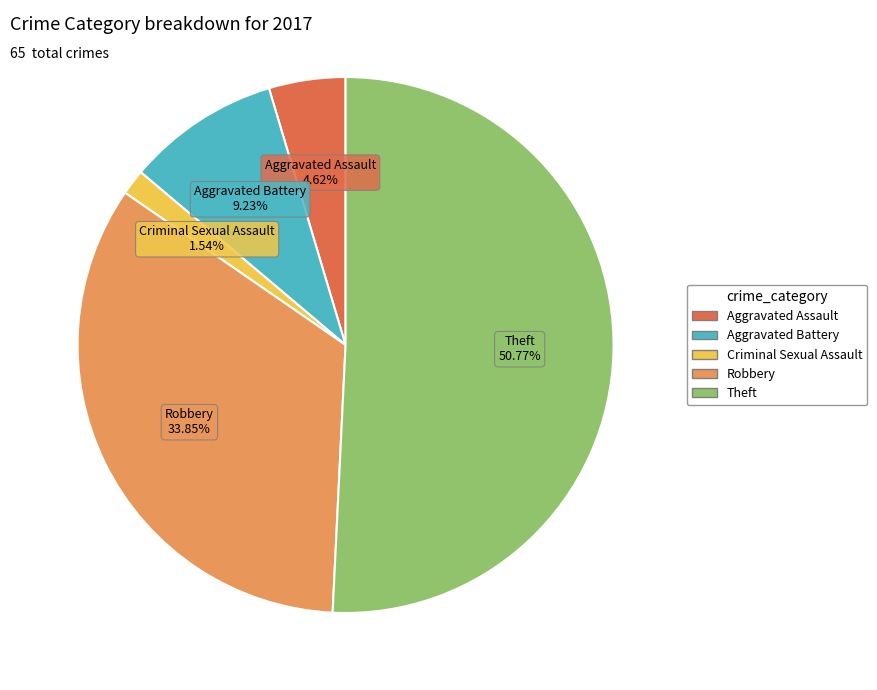

How many slices are in this pie chart?

5